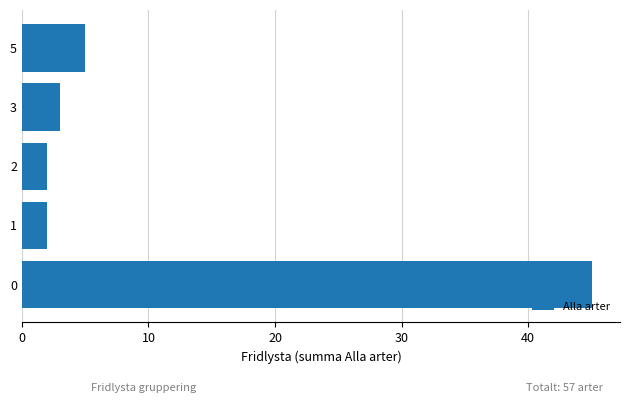

True or false: the data shows 3 at 3.

True